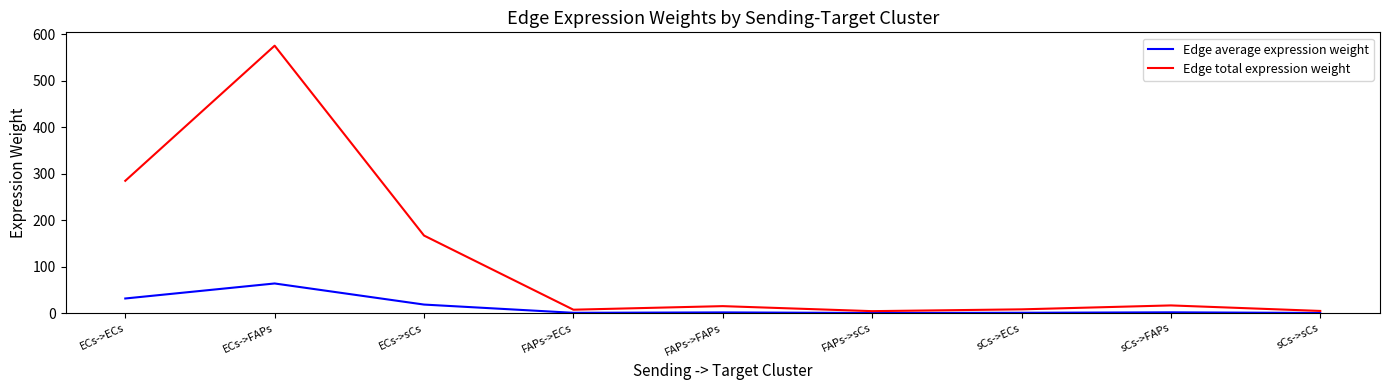

Read the Edge total expression weight value at ECs->ECs.

284.9